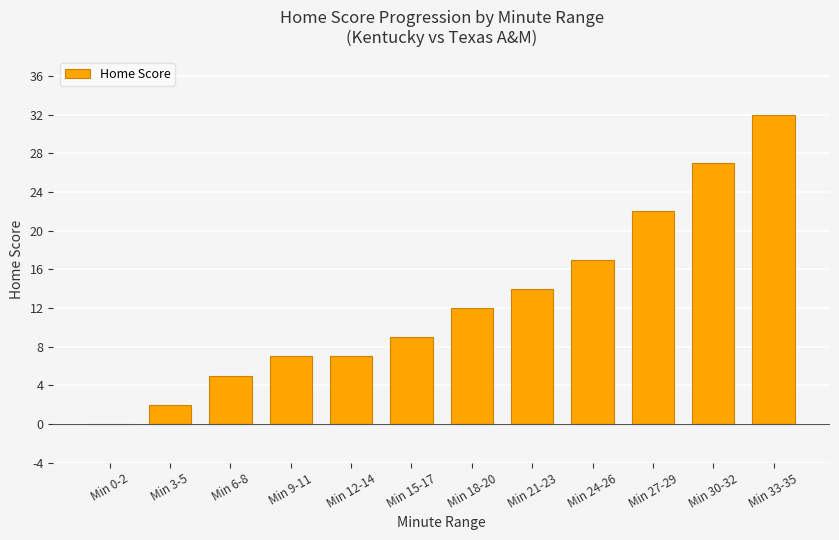

Between Min 30-32 and Min 33-35, which is larger?

Min 33-35